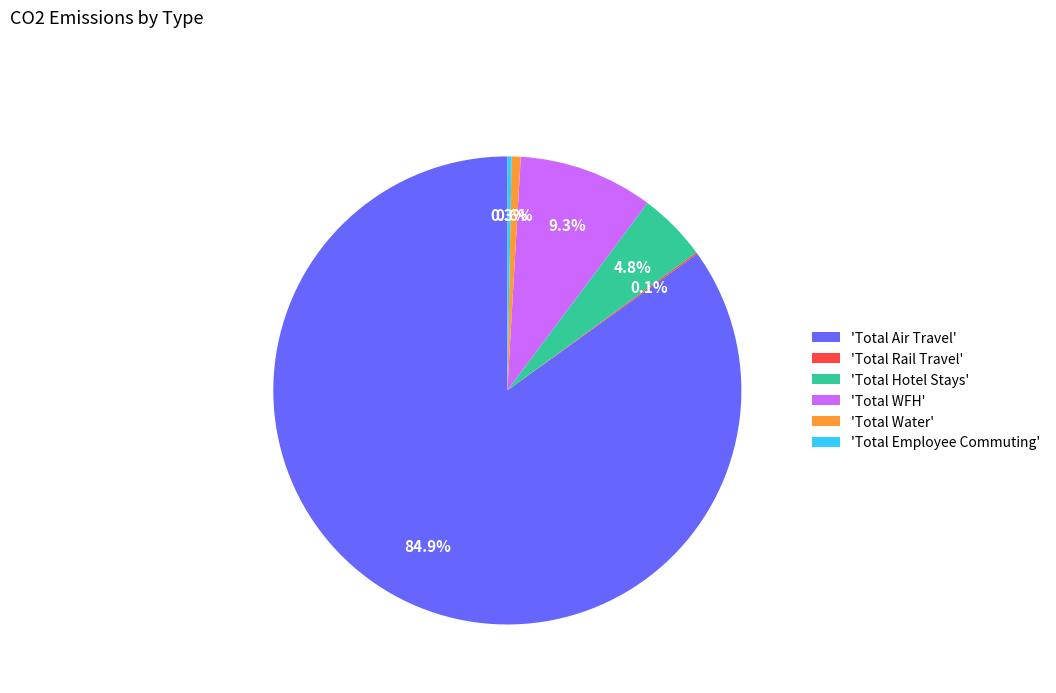

Is the sum of 'Total Air Travel' and 'Total Employee Commuting' greater than half?

Yes